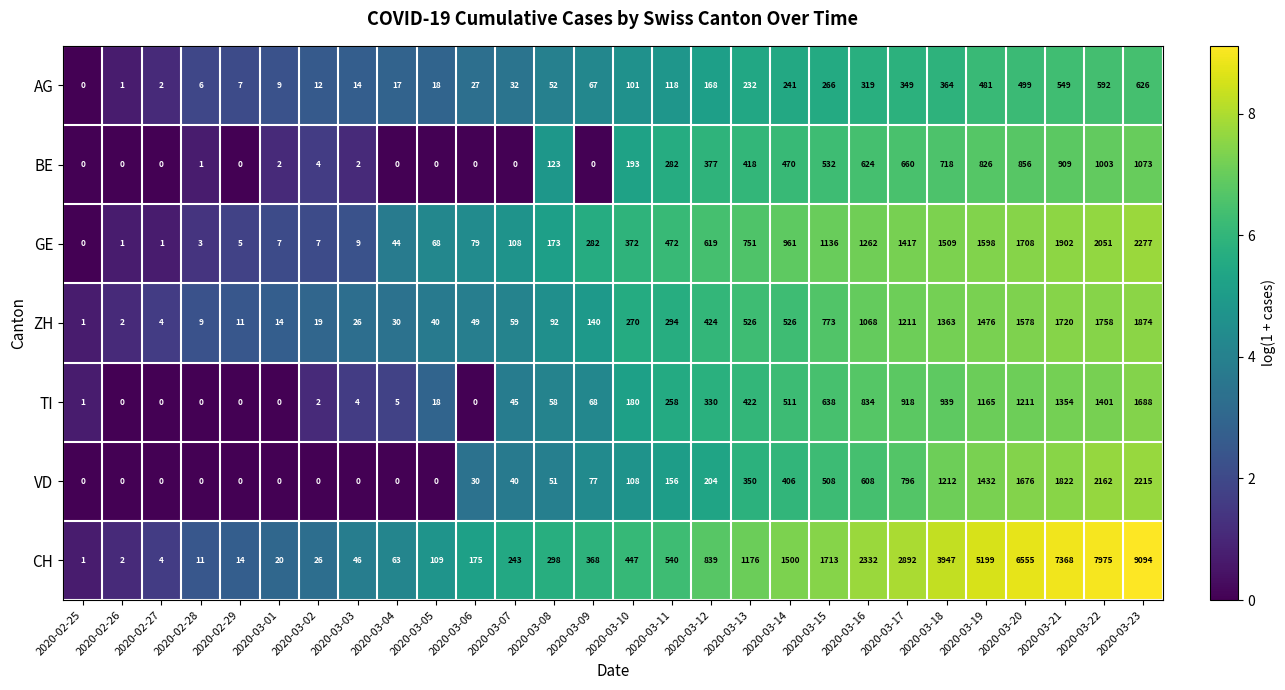

At 2020-03-19, list the series in order from smallest to largest.

AG, BE, TI, VD, ZH, GE, CH